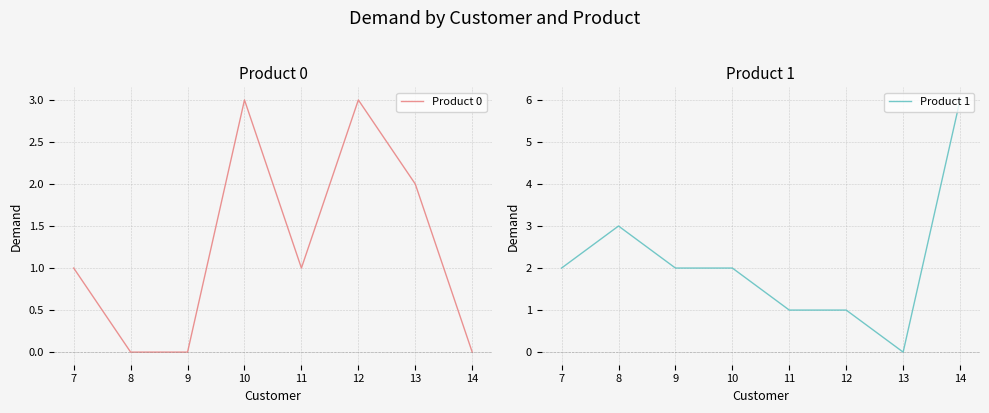

The Product 0 series shows 3 at 12. True or false?

True